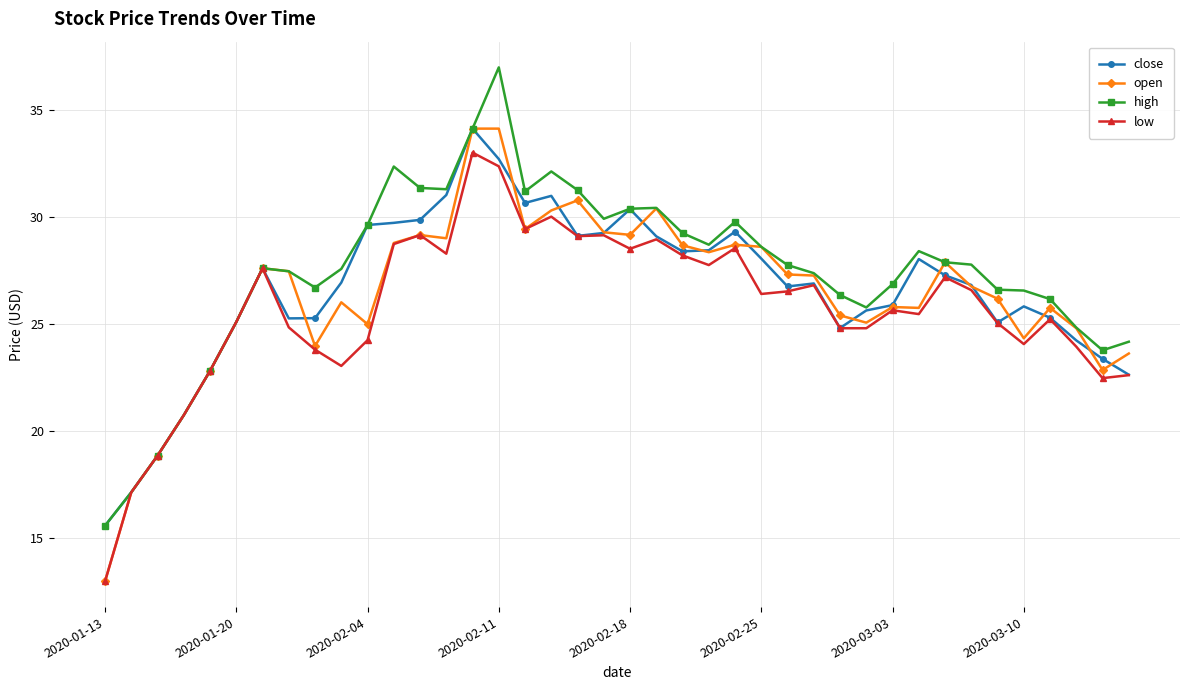

At how many categories does at least one series exceed 14?

40